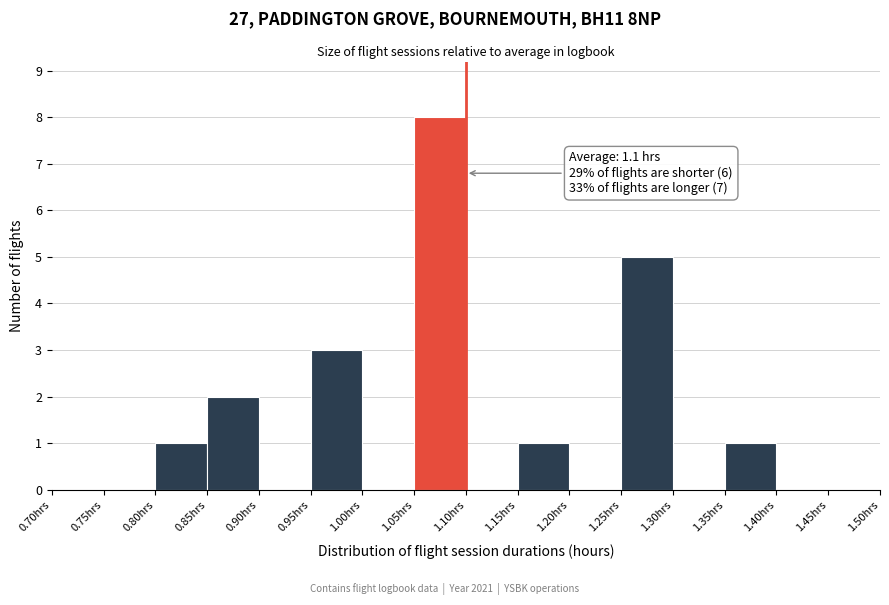

Over which range of the x-axis is the bar tallest?

1.05 to 1.10